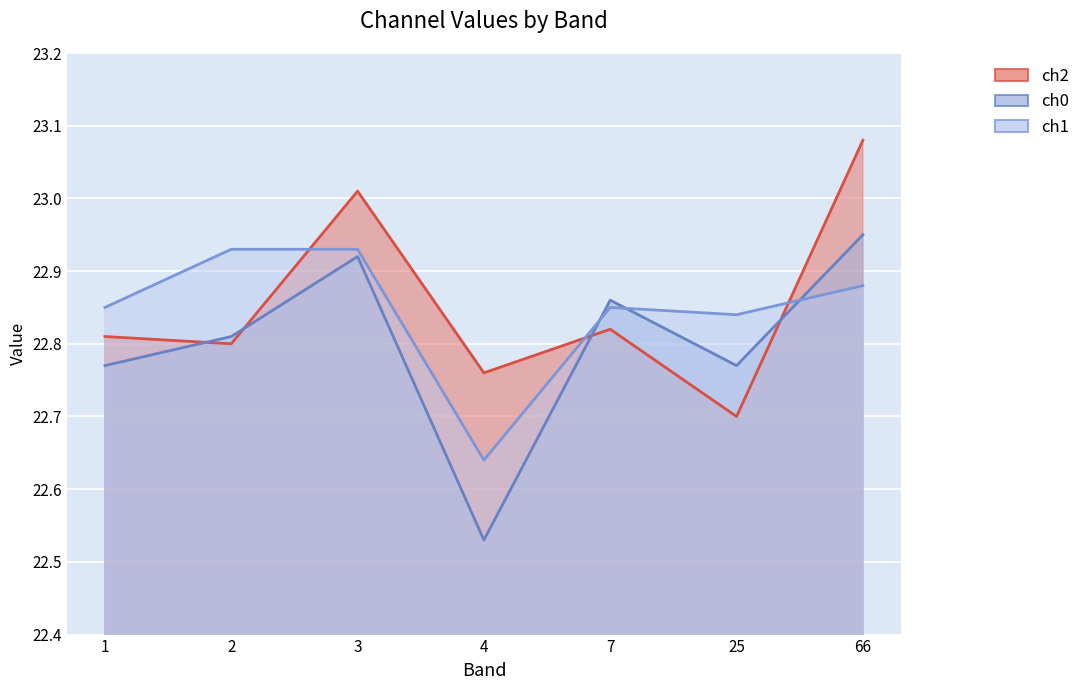

How many lines are shown in the chart?

3